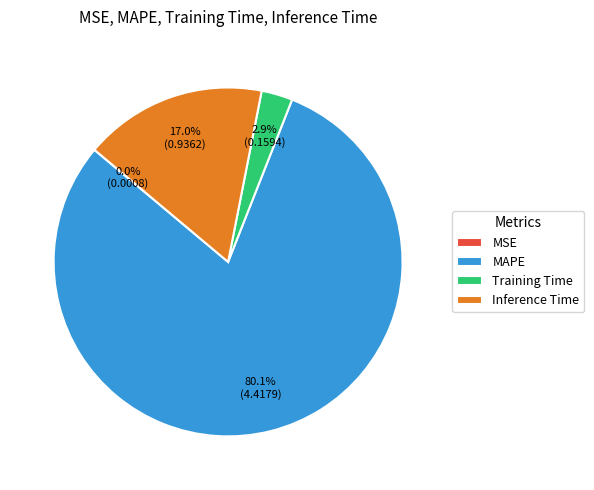

What percentage is the Training Time slice, to the nearest percent?

3%